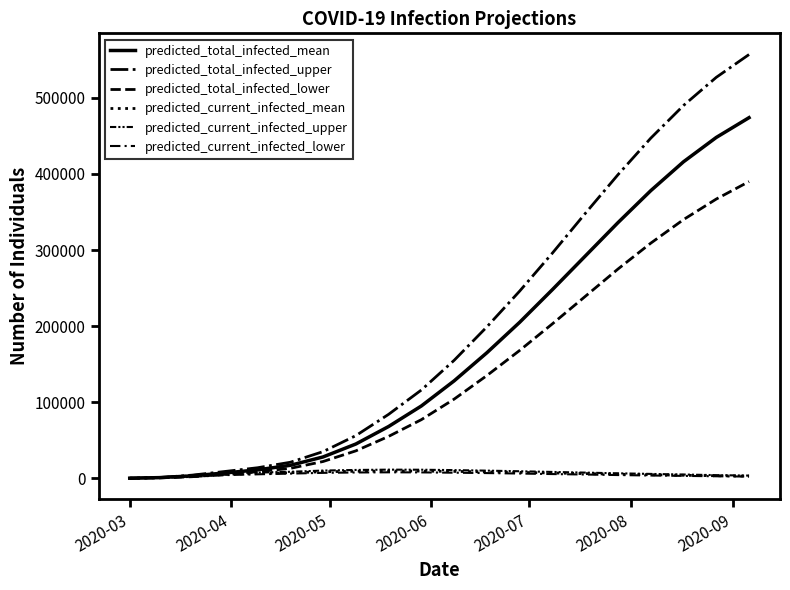

How many series are shown in this chart?

6